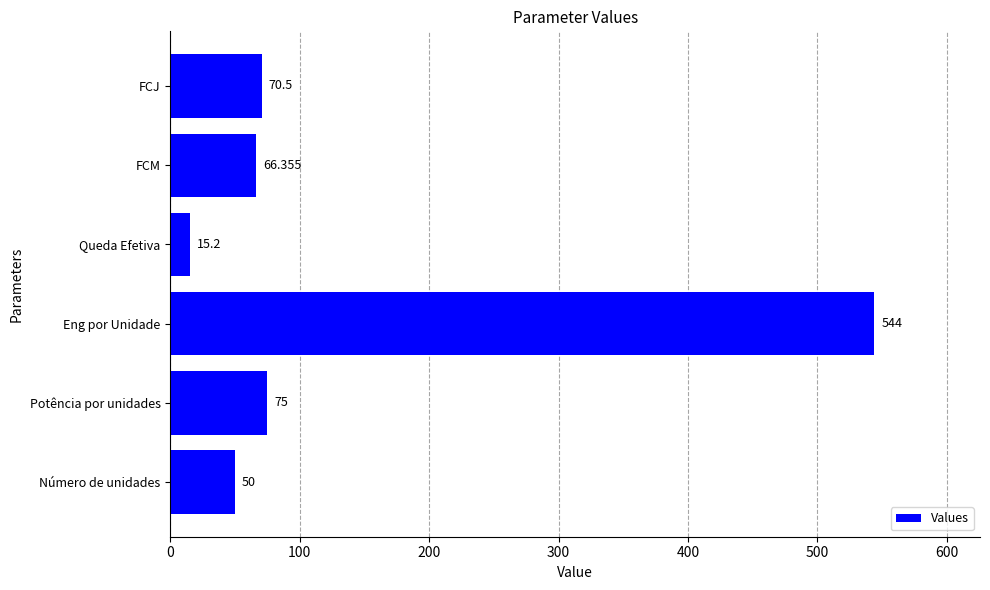

Does the chart contain any negative values?

No